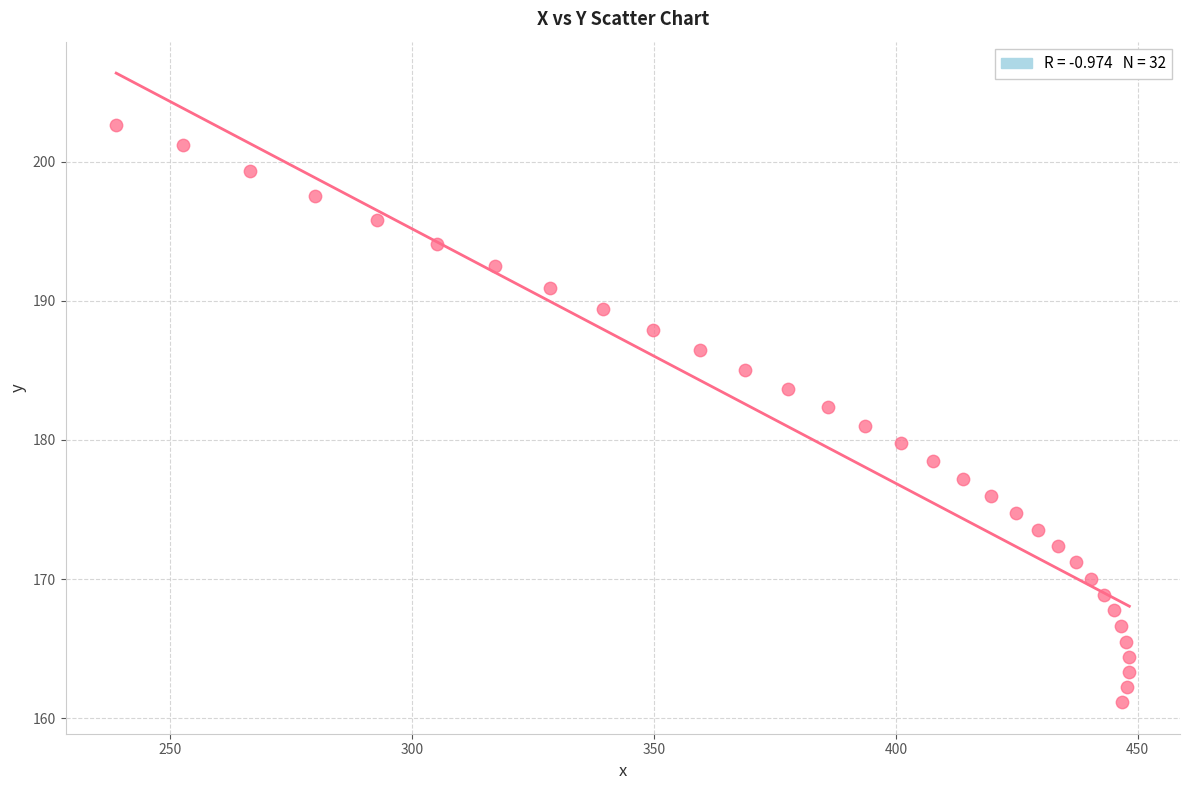

What is the range of Y values (max minus min)?

41.5